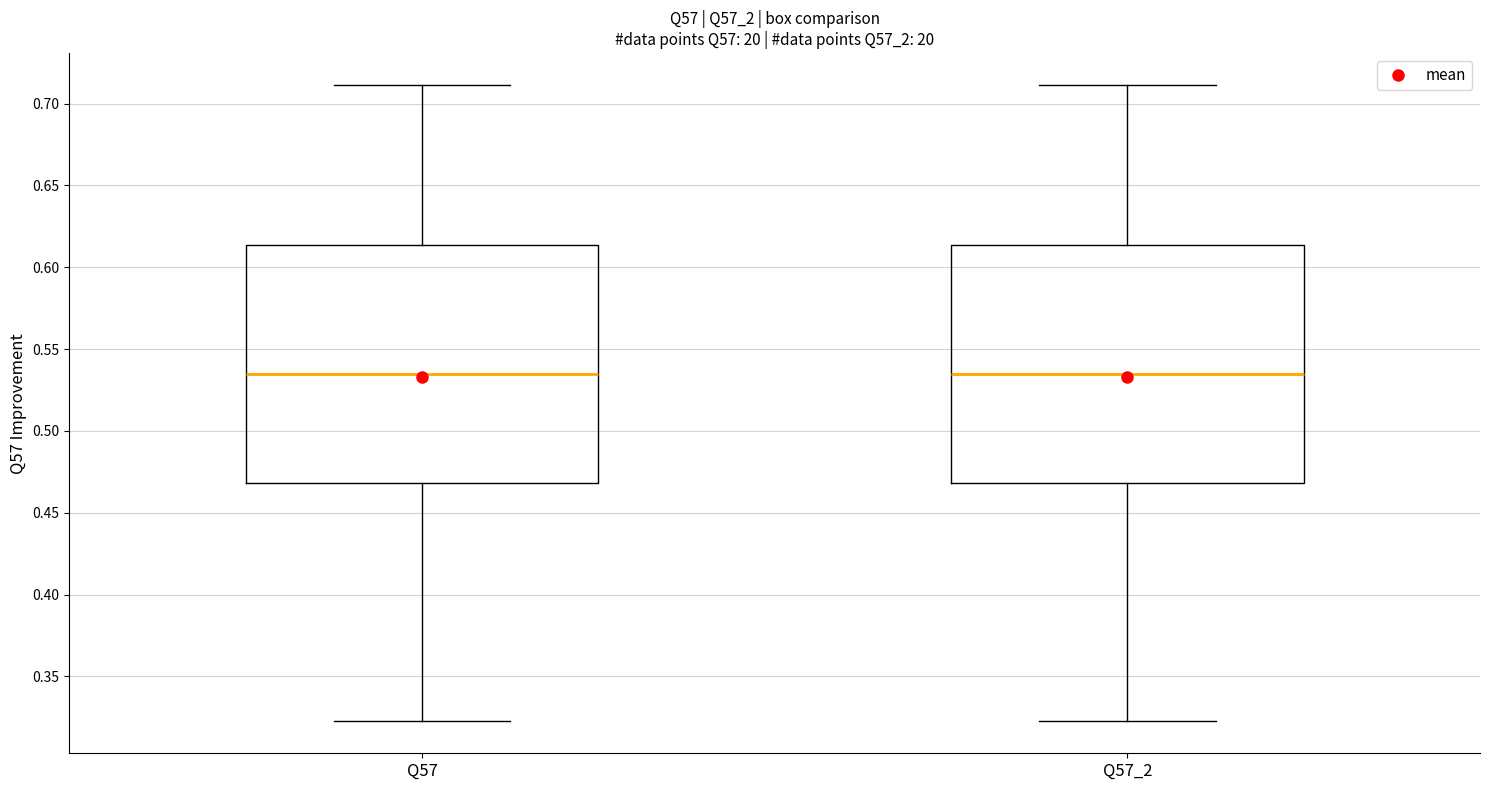

Where does the upper whisker of the box for Q57 end on the y-axis? The values are not printed on the chart, so give them approximately, as read against the axis.

0.710